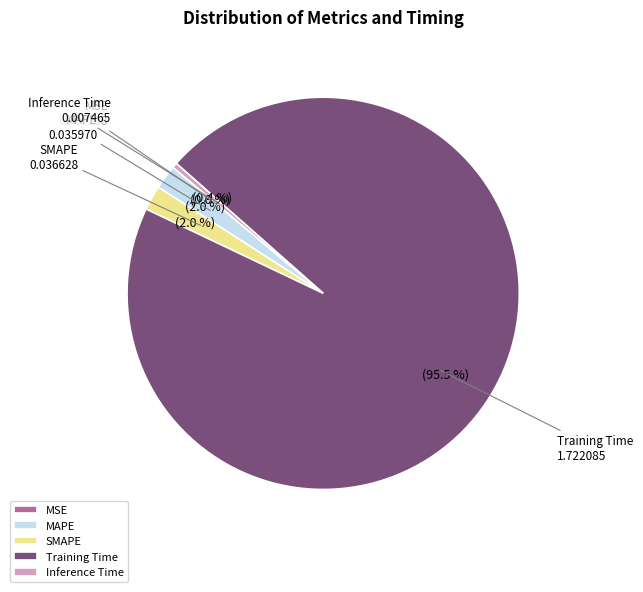

Which slice represents more than half of the pie?

Training Time